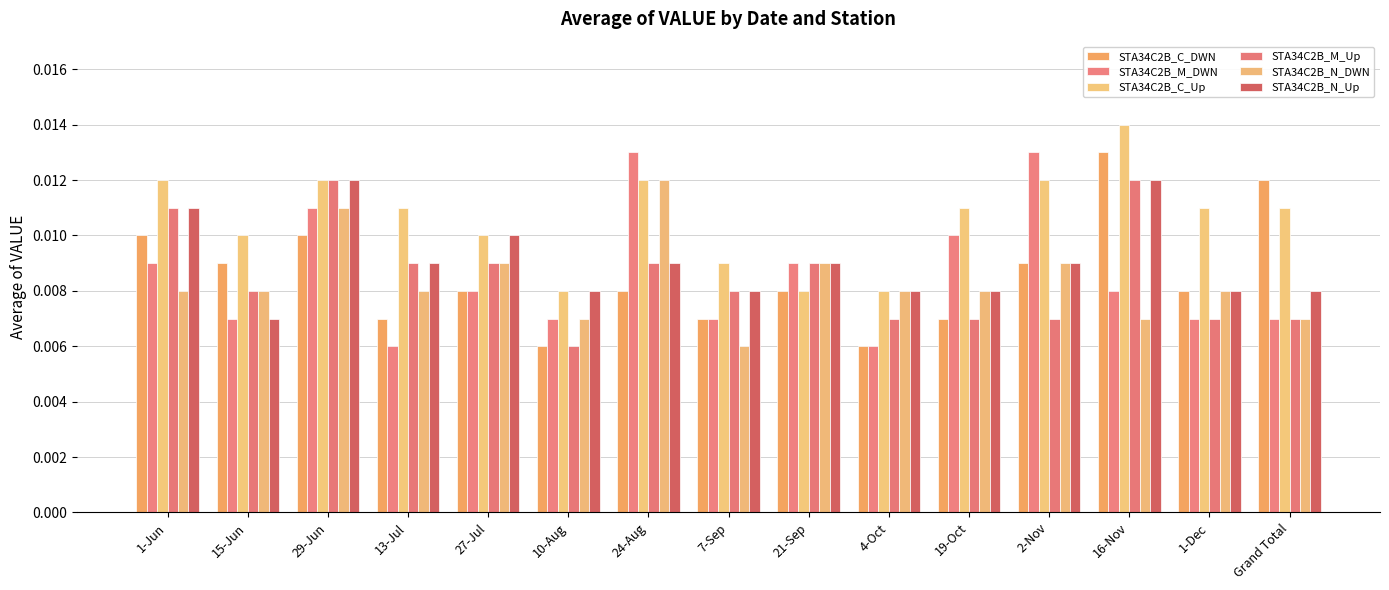

How many bars are there in total?

90